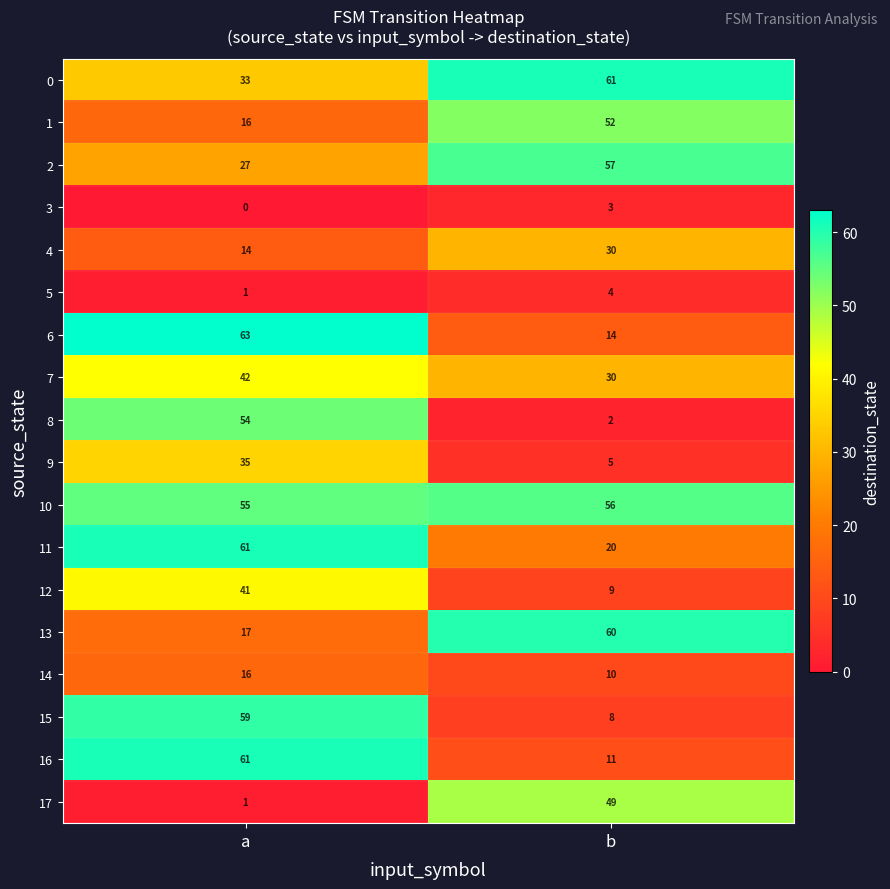

Which series has the widest spread of values?

8